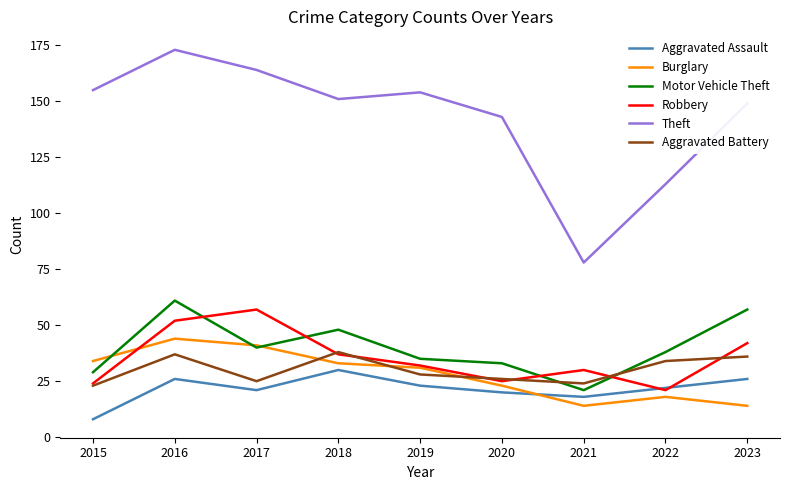

How many lines are shown in the chart?

6